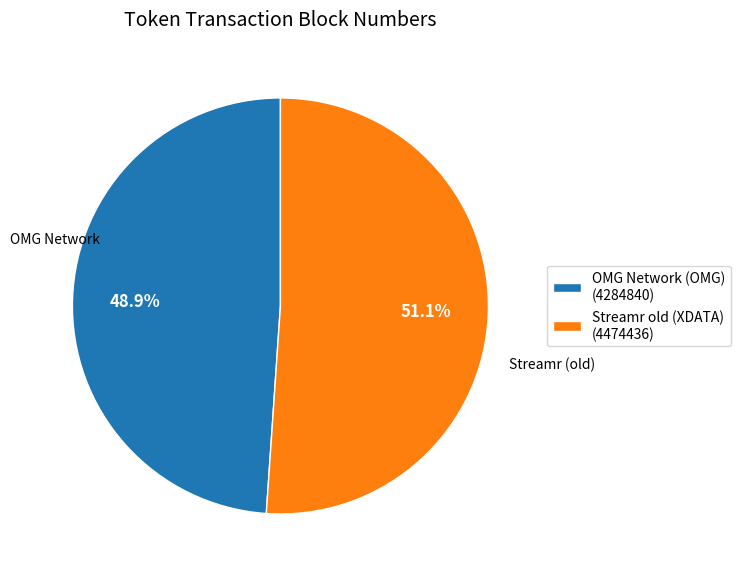

Does Streamr old (XDATA) account for over 50% of the chart?

Yes